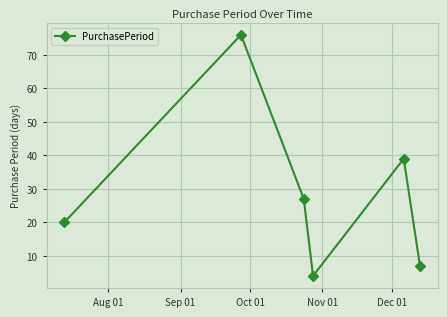

How many points are lower than both their immediate neighbors (excluding endpoints)?

1